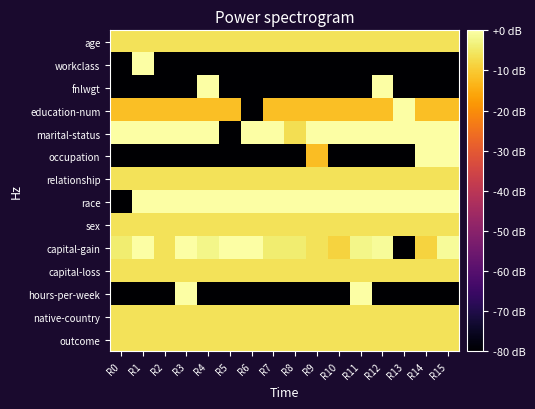

Reading left to right, list all the values displayed in this chart.

age: R0=-6.0	R1=-6.0	R2=-6.0	R3=-6.0	R4=-6.0	R5=-6.0	R6=-6.0	R7=-6.0	R8=-6.0	R9=-6.0	R10=-6.0	R11=-6.0	R12=-6.0	R13=-6.0	R14=-6.0	R15=-6.0
workclass: R0=-80.0	R1=0.0	R2=-80.0	R3=-80.0	R4=-80.0	R5=-80.0	R6=-80.0	R7=-80.0	R8=-80.0	R9=-80.0	R10=-80.0	R11=-80.0	R12=-80.0	R13=-80.0	R14=-80.0	R15=-80.0
fnlwgt: R0=-80.0	R1=-80.0	R2=-80.0	R3=-80.0	R4=0.0	R5=-80.0	R6=-80.0	R7=-80.0	R8=-80.0	R9=-80.0	R10=-80.0	R11=-80.0	R12=0.0	R13=-80.0	R14=-80.0	R15=-80.0
education-num: R0=-11.7	R1=-11.7	R2=-11.7	R3=-11.7	R4=-11.7	R5=-11.7	R6=-80.0	R7=-11.7	R8=-11.7	R9=-11.7	R10=-11.7	R11=-11.7	R12=-11.7	R13=0.0	R14=-11.7	R15=-11.7
marital-status: R0=0.0	R1=0.0	R2=0.0	R3=0.0	R4=0.0	R5=-80.0	R6=0.0	R7=0.0	R8=-6.8	R9=0.0	R10=0.0	R11=0.0	R12=0.0	R13=0.0	R14=0.0	R15=0.0
occupation: R0=-80.0	R1=-80.0	R2=-80.0	R3=-80.0	R4=-80.0	R5=-80.0	R6=-80.0	R7=-80.0	R8=-80.0	R9=-12.1	R10=-80.0	R11=-80.0	R12=-80.0	R13=-80.0	R14=0.0	R15=0.0
relationship: R0=-6.0	R1=-6.0	R2=-6.0	R3=-6.0	R4=-6.0	R5=-6.0	R6=-6.0	R7=-6.0	R8=-6.0	R9=-6.0	R10=-6.0	R11=-6.0	R12=-6.0	R13=-6.0	R14=-6.0	R15=-6.0
race: R0=-80.0	R1=0.0	R2=0.0	R3=0.0	R4=0.0	R5=0.0	R6=0.0	R7=0.0	R8=0.0	R9=0.0	R10=0.0	R11=0.0	R12=0.0	R13=0.0	R14=0.0	R15=0.0
sex: R0=-6.0	R1=-6.0	R2=-6.0	R3=-6.0	R4=-6.0	R5=-6.0	R6=-6.0	R7=-6.0	R8=-6.0	R9=-6.0	R10=-6.0	R11=-6.0	R12=-6.0	R13=-6.0	R14=-6.0	R15=-6.0
capital-gain: R0=-4.1	R1=0.0	R2=-6.0	R3=0.0	R4=-2.5	R5=0.0	R6=0.0	R7=-4.1	R8=-4.1	R9=-6.0	R10=-8.5	R11=-2.5	R12=-1.2	R13=-80.0	R14=-8.5	R15=-1.2
capital-loss: R0=-6.0	R1=-6.0	R2=-6.0	R3=-6.0	R4=-6.0	R5=-6.0	R6=-6.0	R7=-6.0	R8=-6.0	R9=-6.0	R10=-6.0	R11=-6.0	R12=-6.0	R13=-6.0	R14=-6.0	R15=-6.0
hours-per-week: R0=-80.0	R1=-80.0	R2=-80.0	R3=0.0	R4=-80.0	R5=-80.0	R6=-80.0	R7=-80.0	R8=-80.0	R9=-80.0	R10=-80.0	R11=0.0	R12=-80.0	R13=-80.0	R14=-80.0	R15=-80.0
native-country: R0=-6.0	R1=-6.0	R2=-6.0	R3=-6.0	R4=-6.0	R5=-6.0	R6=-6.0	R7=-6.0	R8=-6.0	R9=-6.0	R10=-6.0	R11=-6.0	R12=-6.0	R13=-6.0	R14=-6.0	R15=-6.0
outcome: R0=-6.0	R1=-6.0	R2=-6.0	R3=-6.0	R4=-6.0	R5=-6.0	R6=-6.0	R7=-6.0	R8=-6.0	R9=-6.0	R10=-6.0	R11=-6.0	R12=-6.0	R13=-6.0	R14=-6.0	R15=-6.0